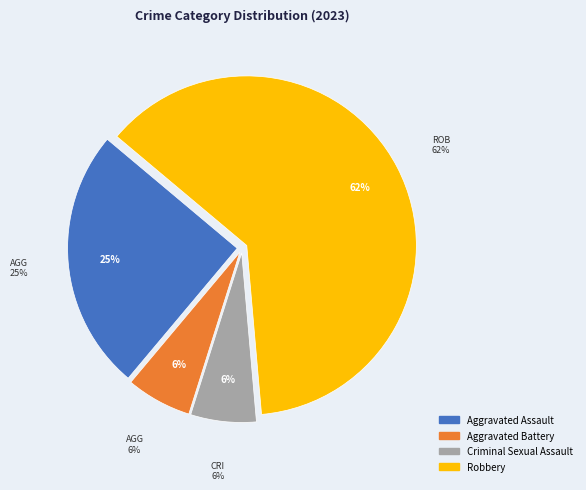

What is the smallest slice in the pie chart?

Aggravated Battery